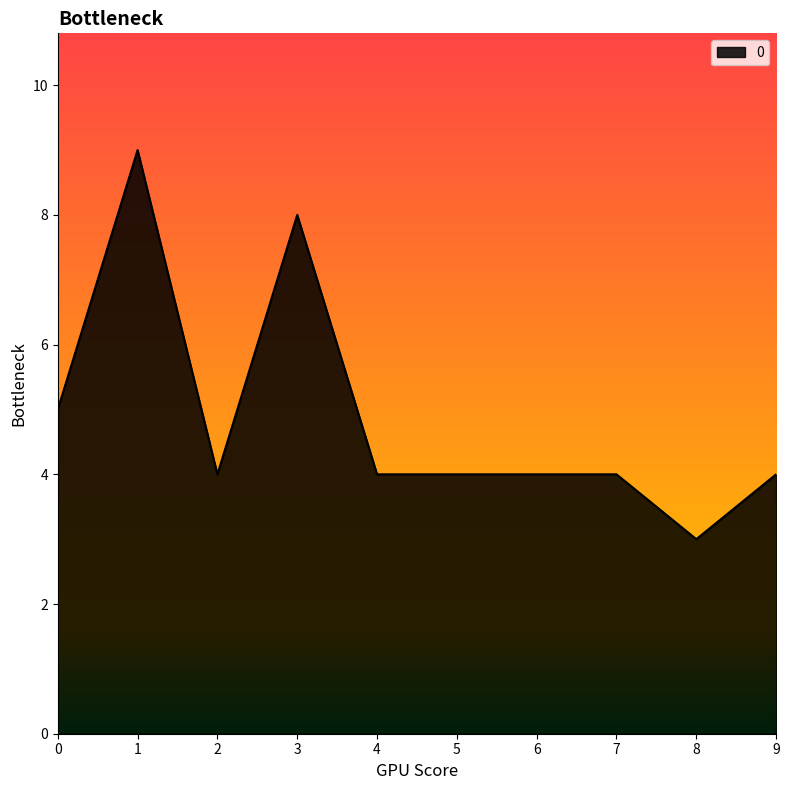

Approximately how many times larger is the value at 1 compared to 4?

2.2